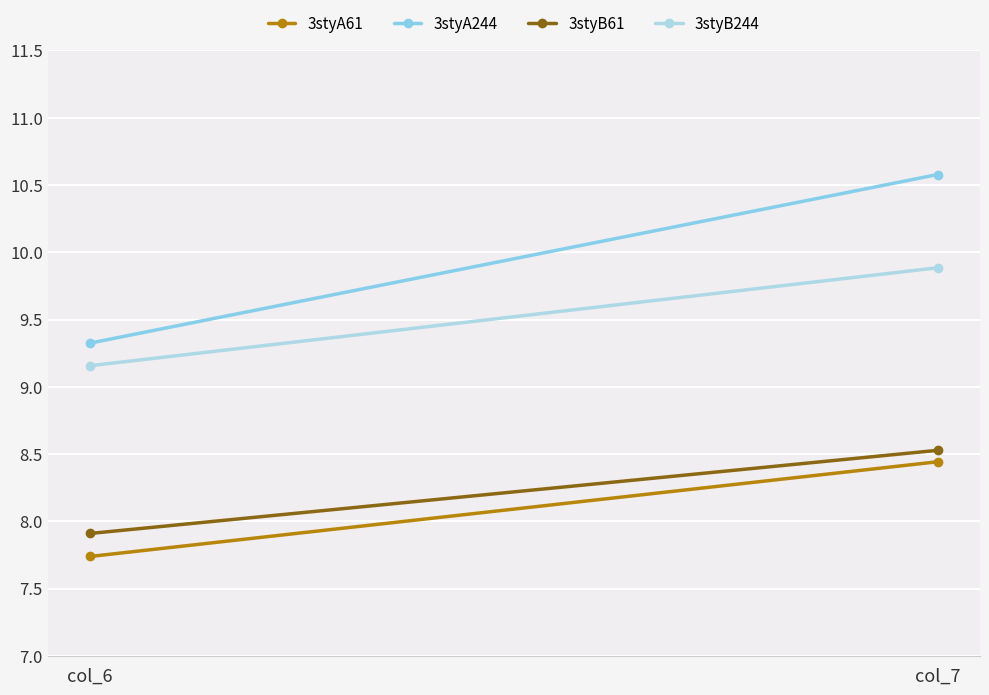

At how many categories does at least one series exceed 10?

1